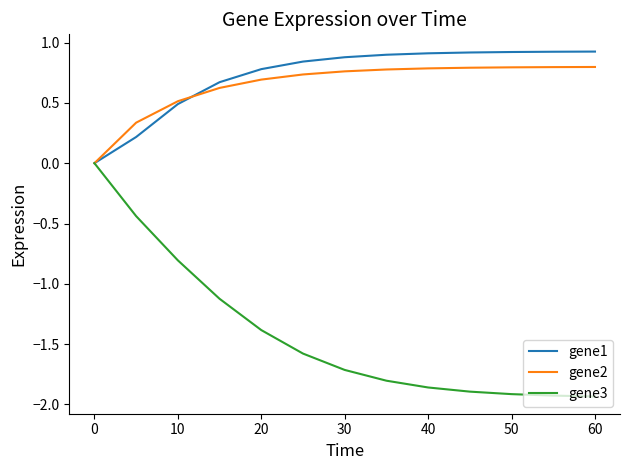

Which series has the largest range (max minus min)?

gene3